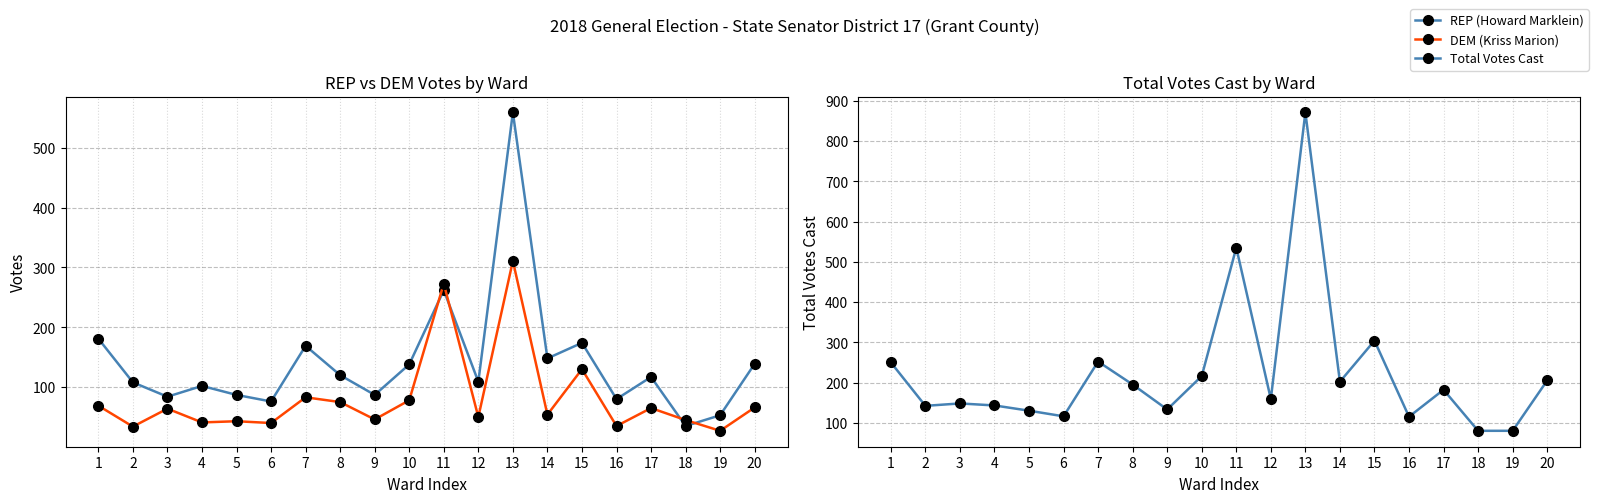

Between 16 and 11, which is larger?

11